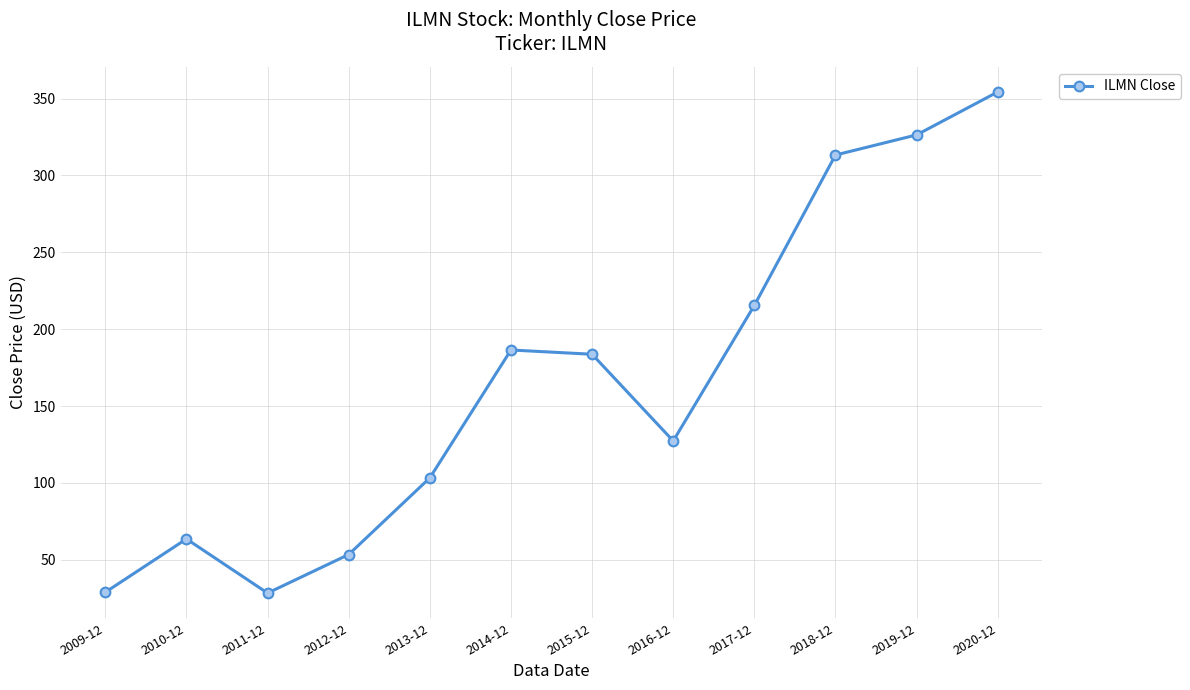

What is the ratio of the value at 2017-12 to the value at 2018-12?

0.7